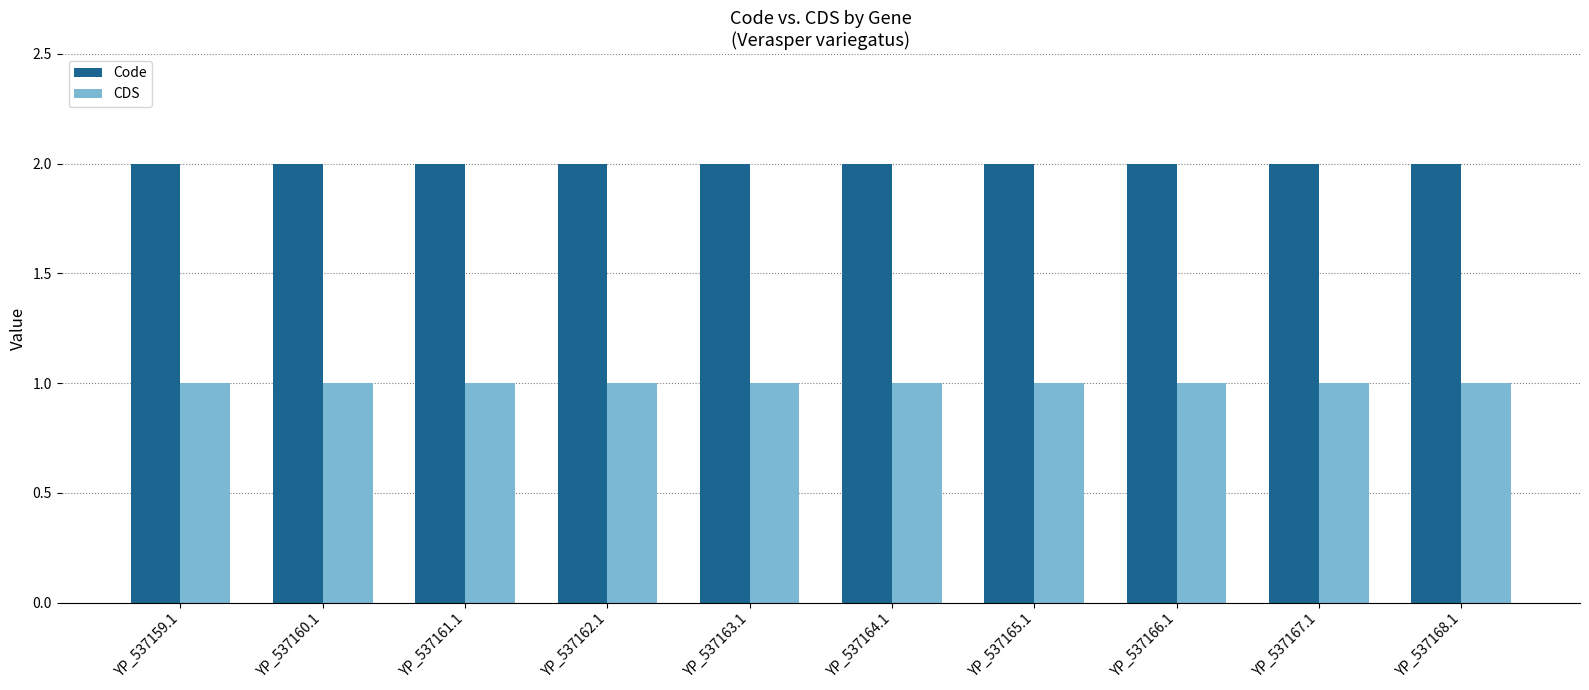

How many distinct data groups are displayed?

2